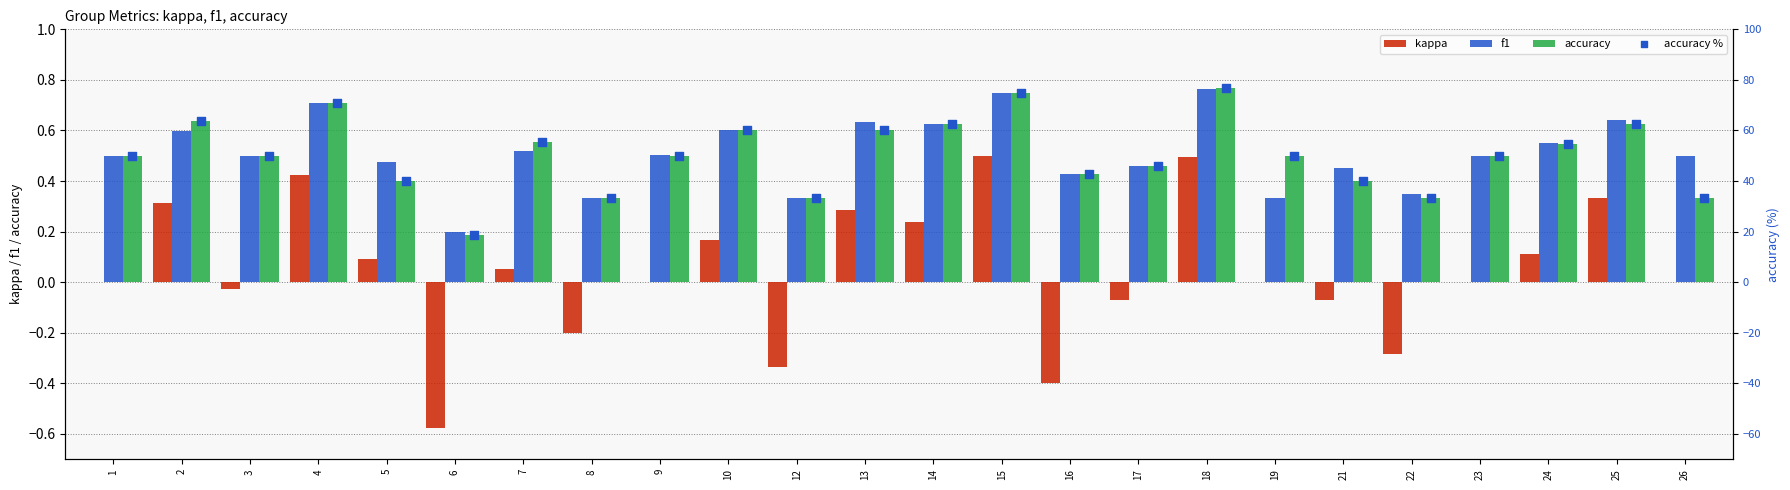

What is the total value across all series at 6?

18.6